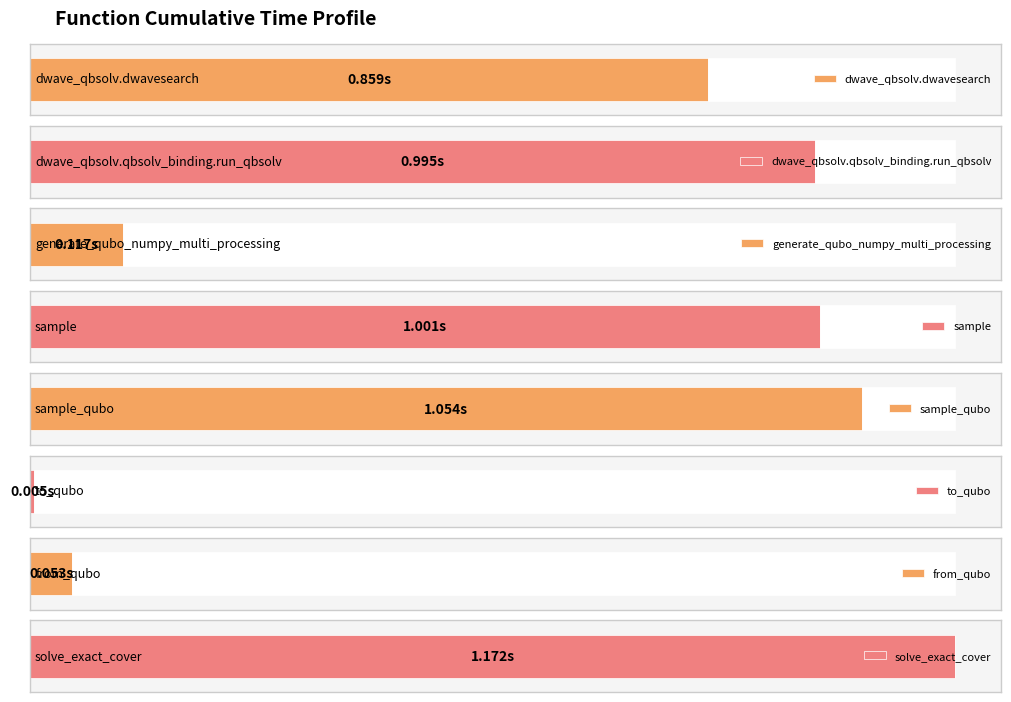

List the labels in order of value, smallest first.

to_qubo, from_qubo, generate_qubo_numpy_multi_processing, dwave_qbsolv.dwavesearch, dwave_qbsolv.qbsolv_binding.run_qbsolv, sample, sample_qubo, solve_exact_cover